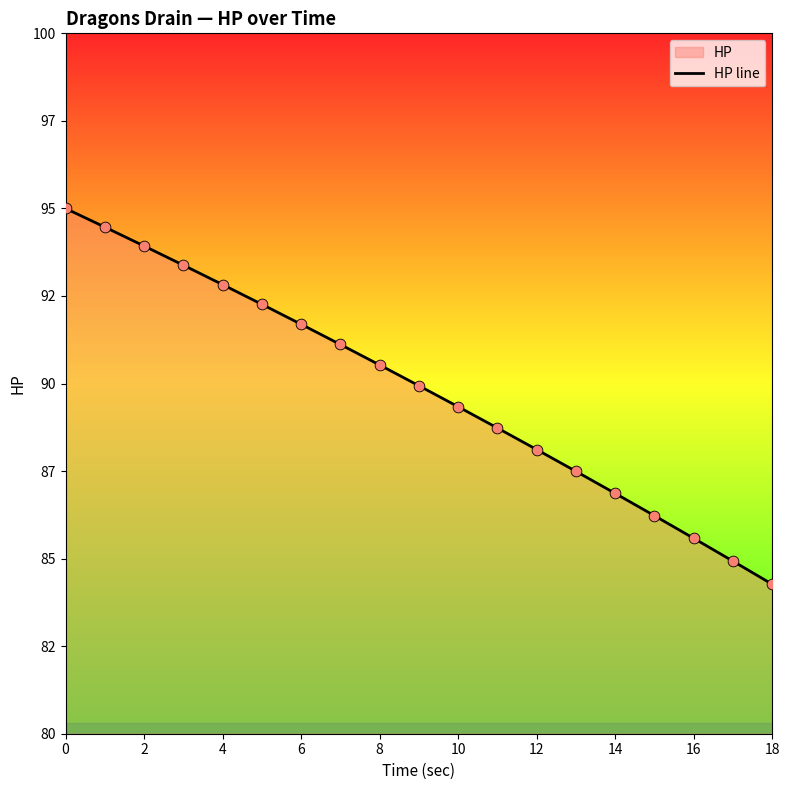

Between 18 and 11, which is larger?

11